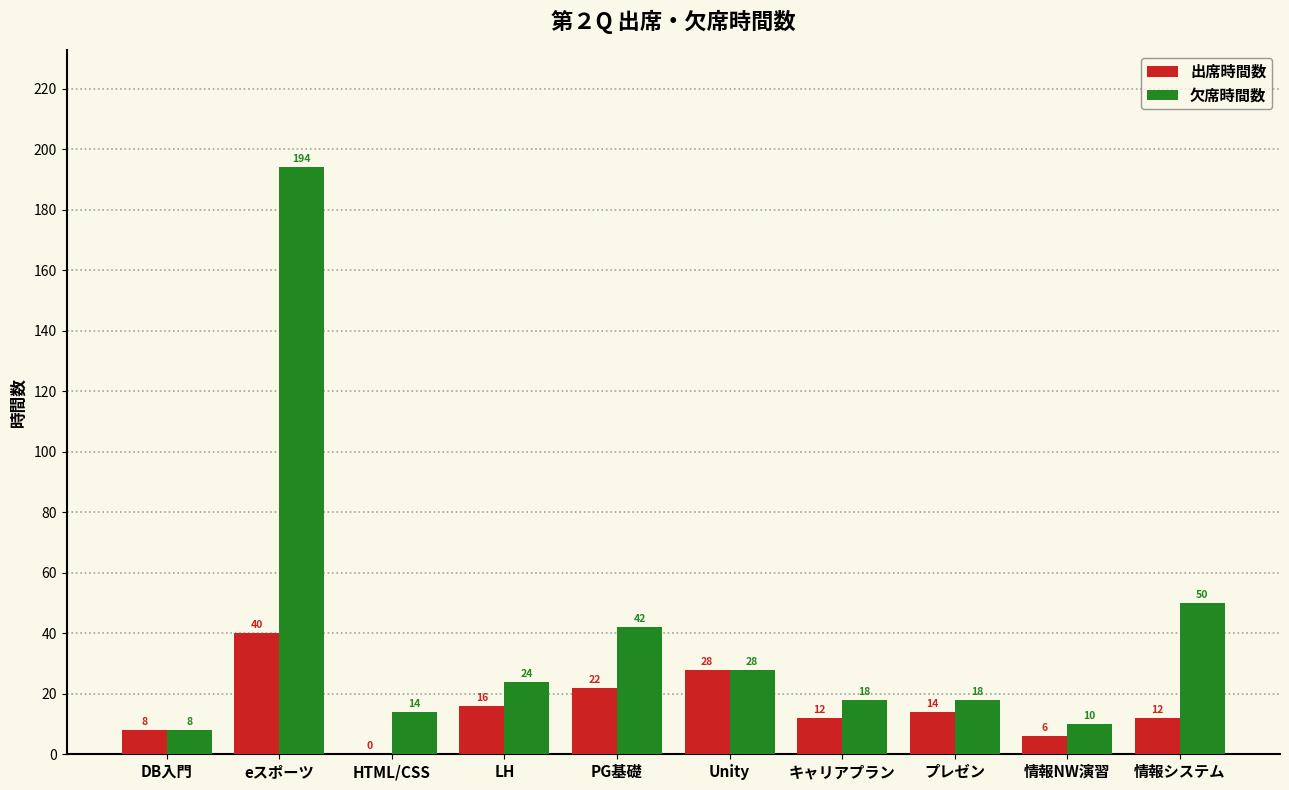

What is the total value across all series at HTML/CSS?

14